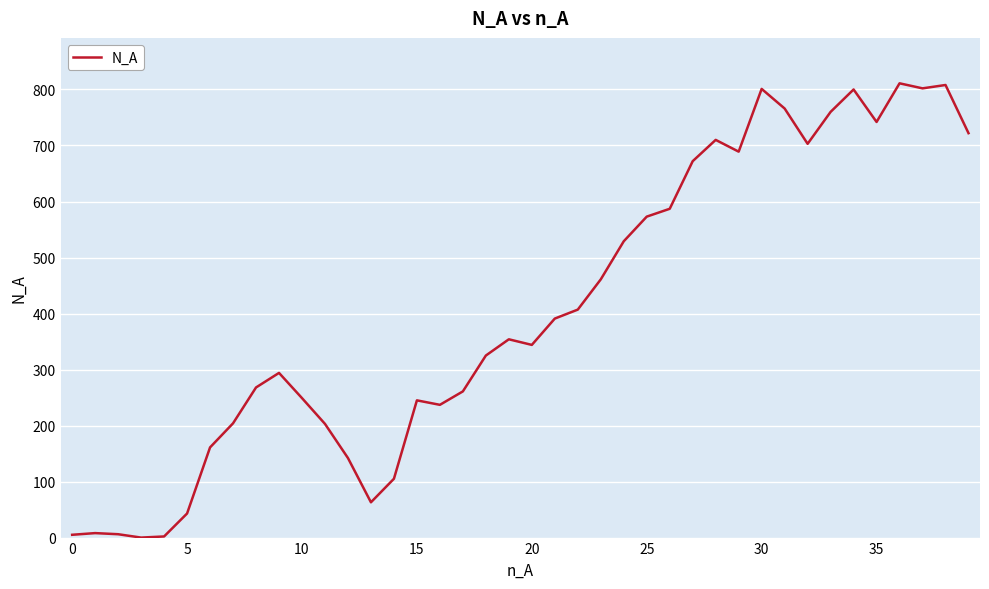

Does the chart display data point markers on the line(s)?

No